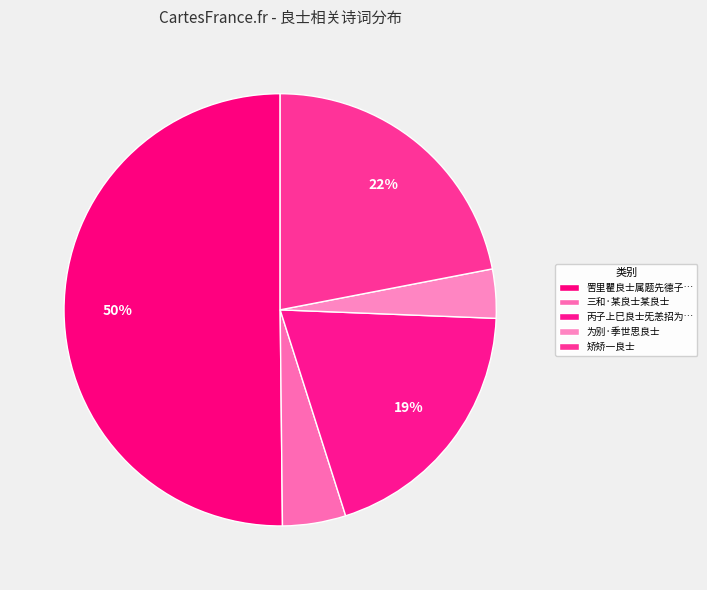

Count the number of slices in the pie.

5